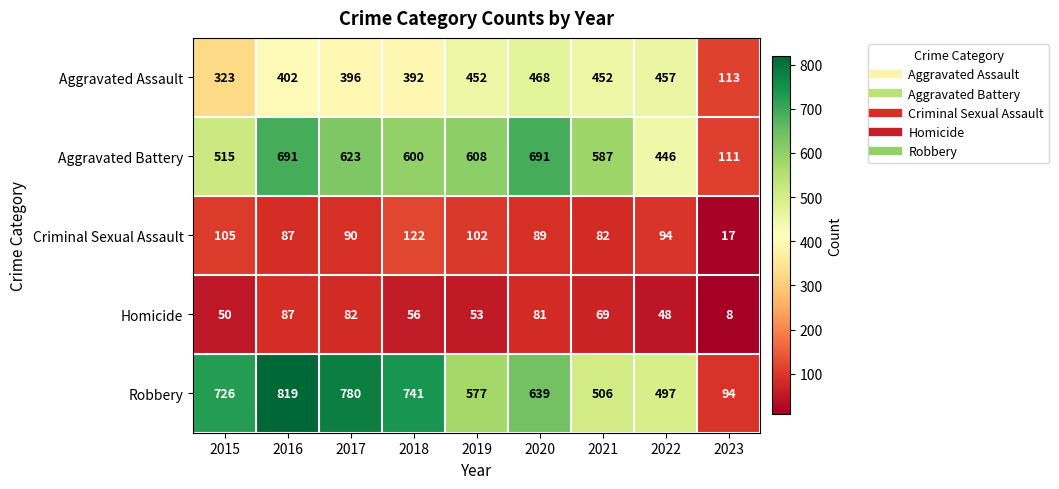

At which category is the sum across all series the highest?

2016